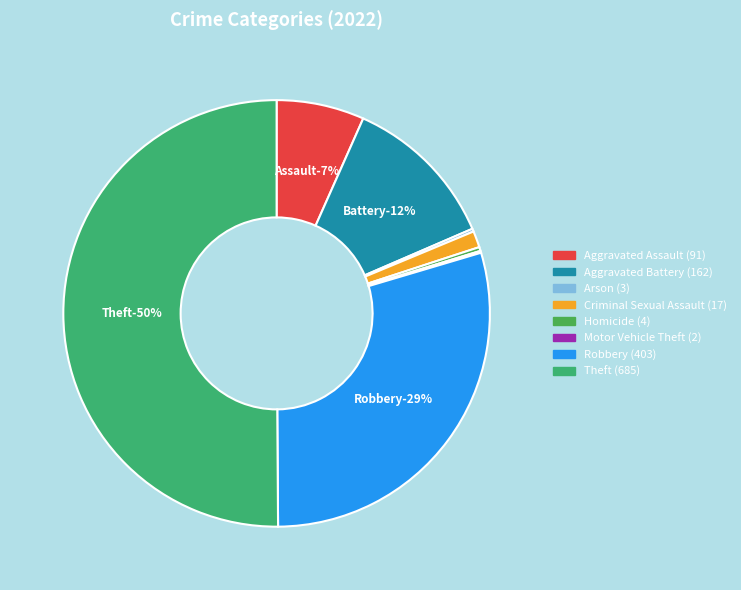

What is the majority slice?

Theft